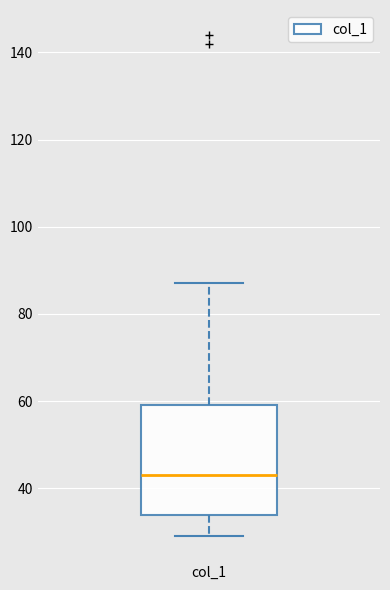

Read this box plot against the y-axis: the position of the median line, the range covered by the box, and the ends of both whiskers. The values are not printed on the chart, so give them approximately, as read against the axis.

median 44, box 34 to 60, whiskers 30 to 88